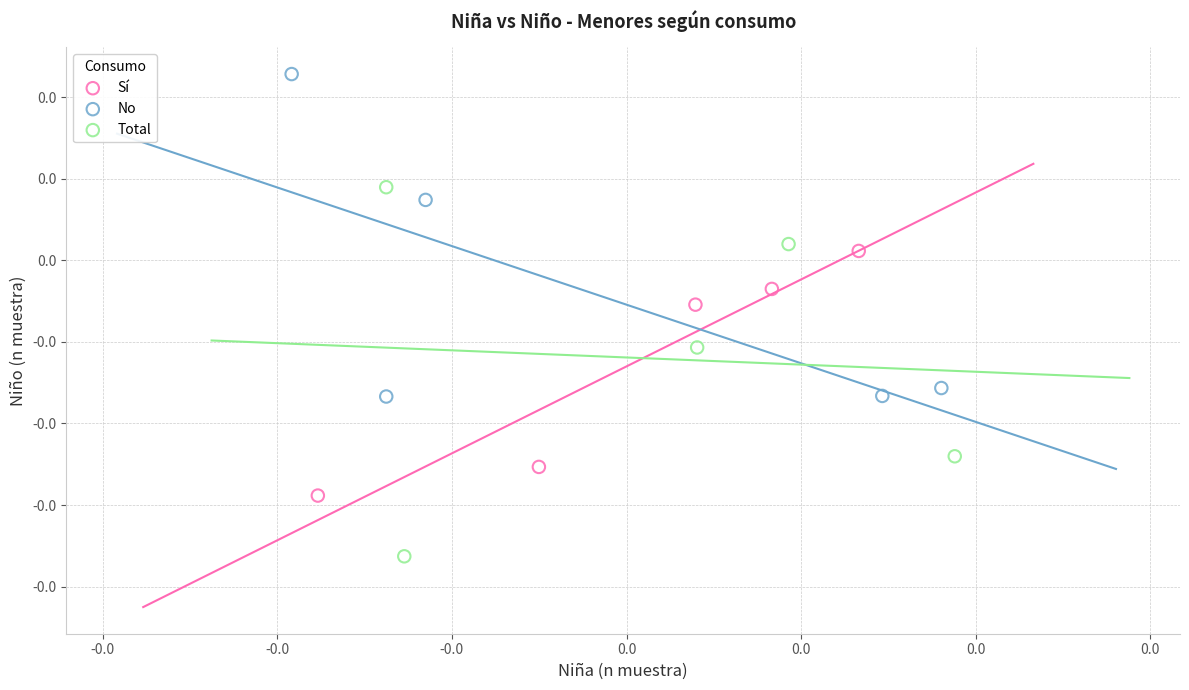

What are all the series names shown in the legend?

Sí, No, Total